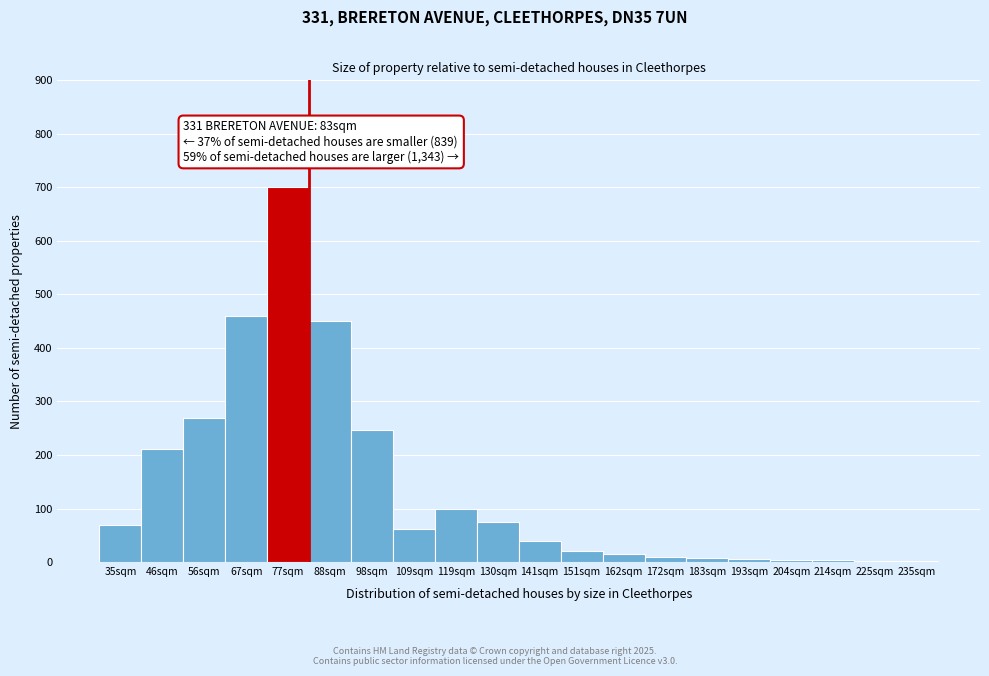

What is the sum of all values?

2754